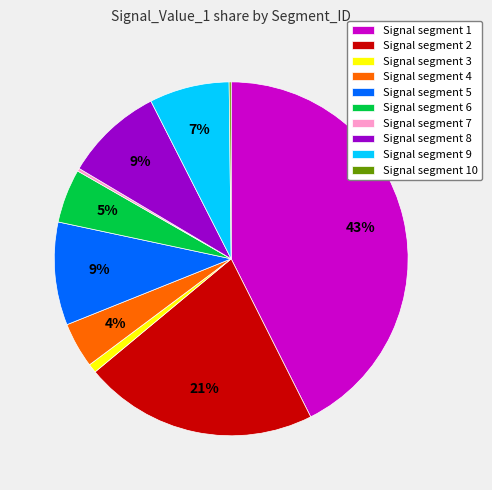

The Signal segment 1 slice represents 43% of the pie. True or false?

True